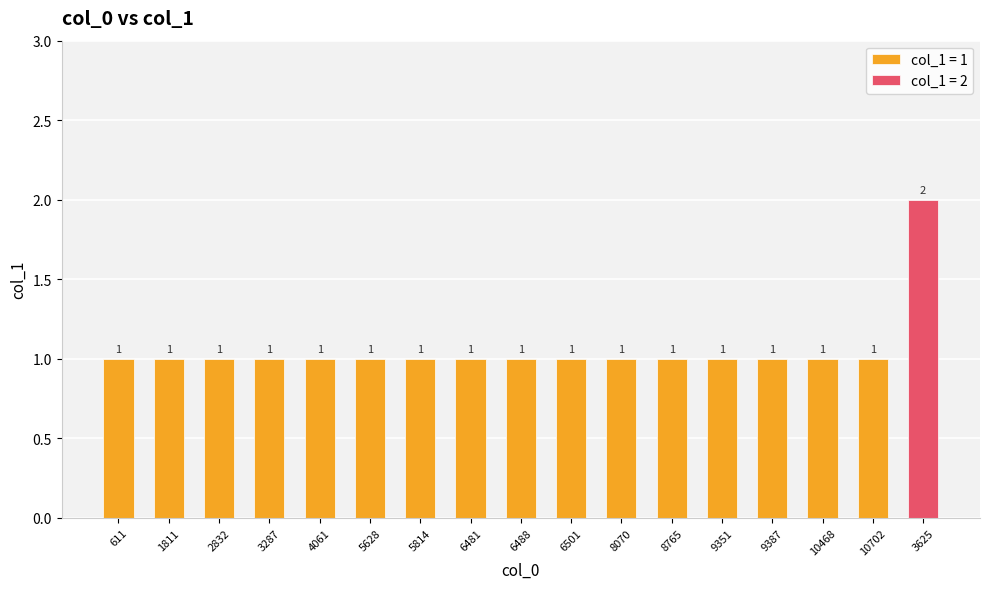

At which category does the chart reach its minimum across all series?

611